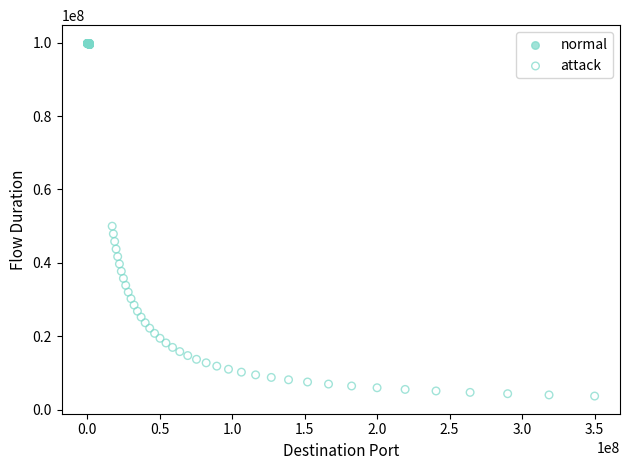

Which series contains the highest Y value?

normal